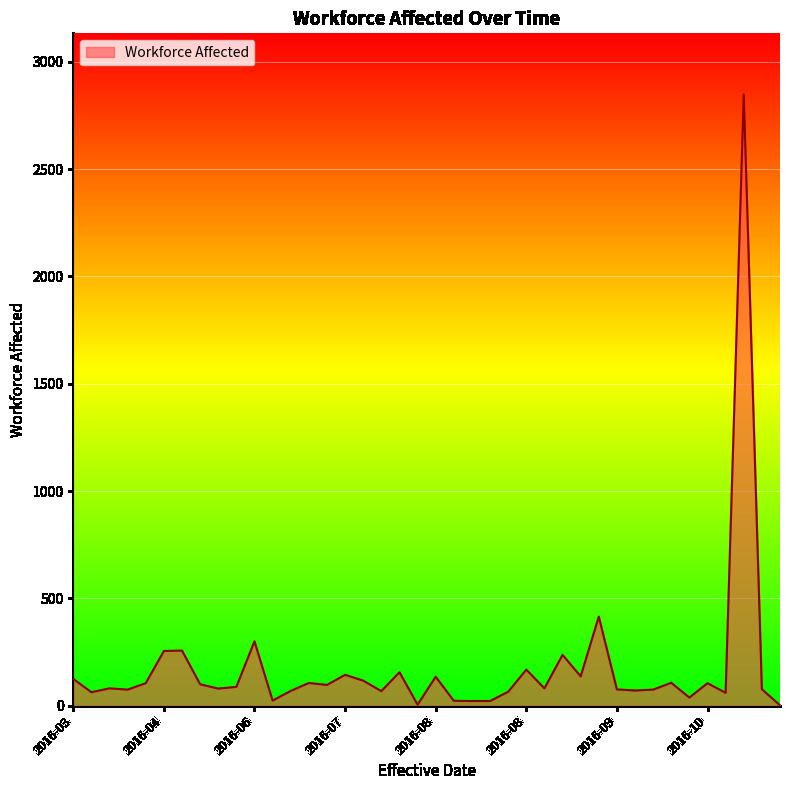

What is the difference between the second highest and minimum values?

413